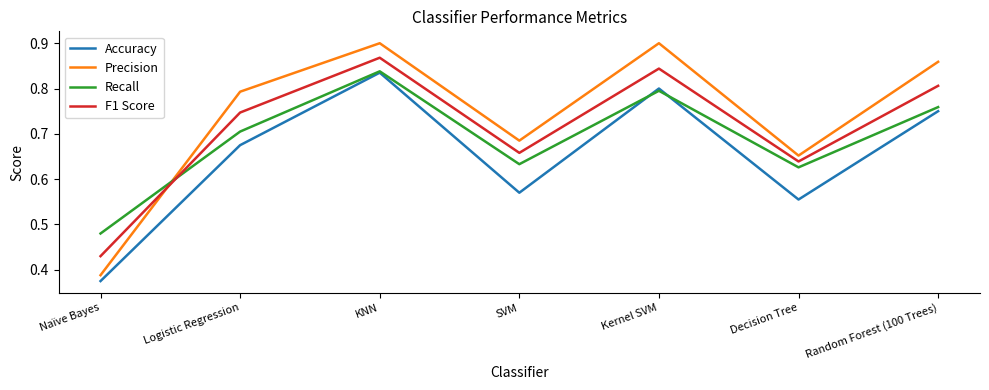

What position from the left is Random Forest (100 Trees)?

7